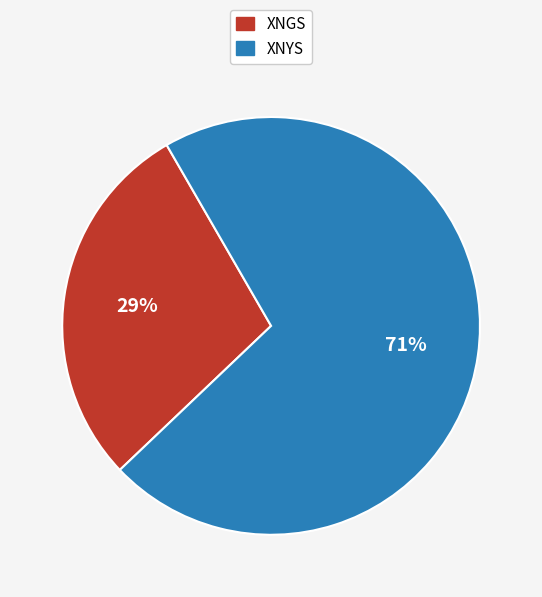

Is there any slice that represents more than half of the pie?

Yes